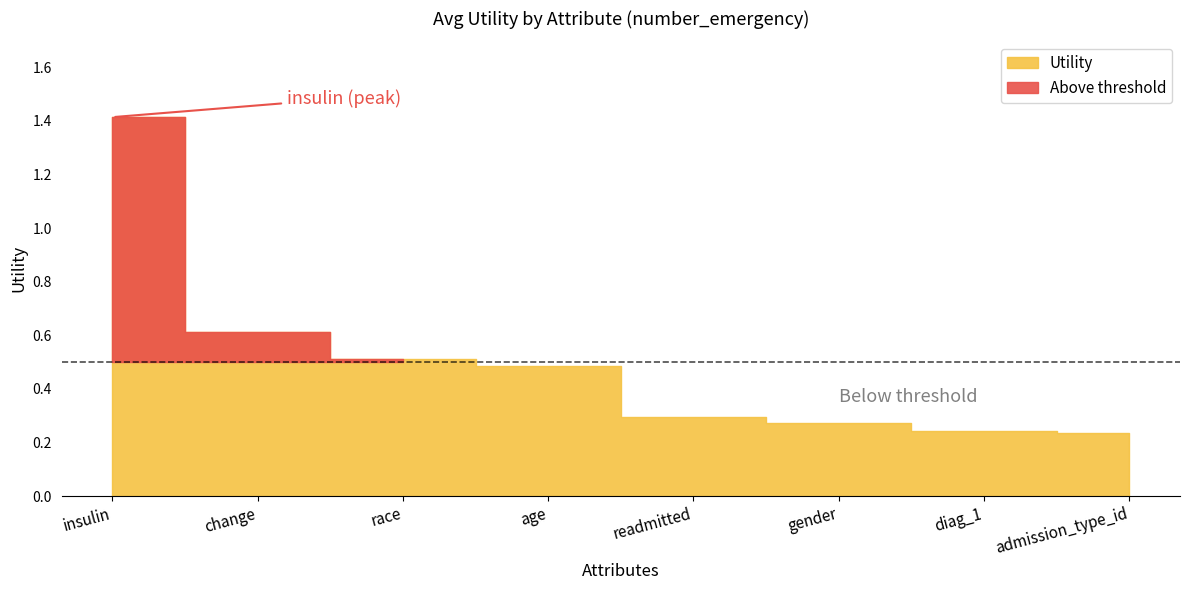

What is the label of the 4th point from the left?

age